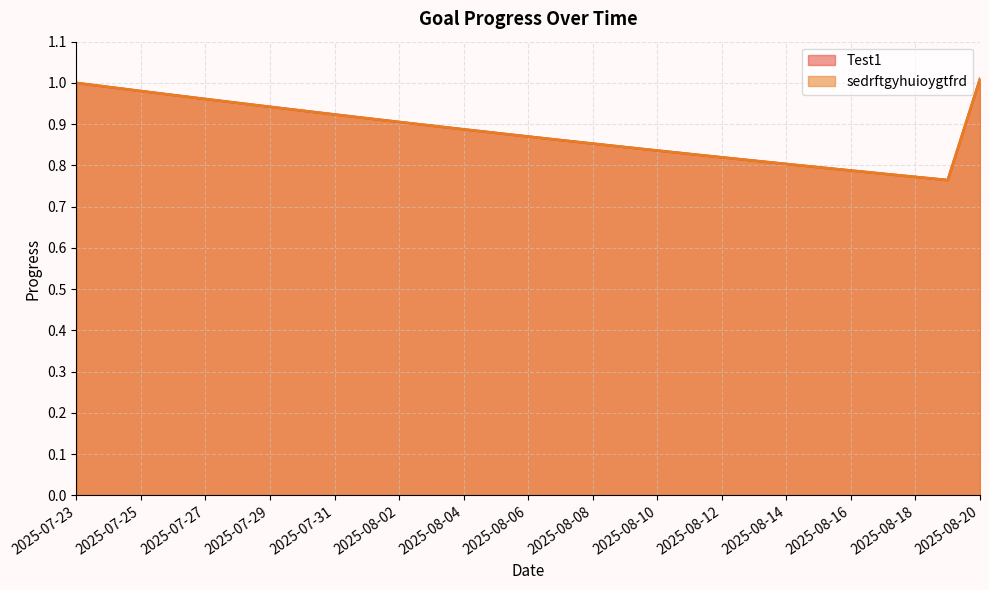

Rank the series by their maximum value, from lowest to highest.

Test1, sedrftgyhuioygtfrd